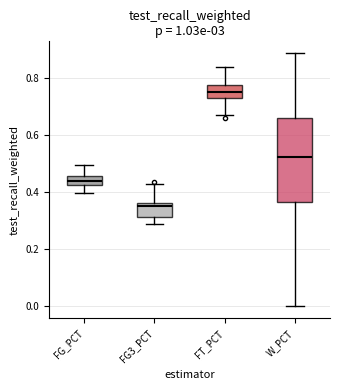

Reading left to right, transcribe this box plot: for each box, give where its median line is, the range the box spans, and where its two whiskers end, as read against the y-axis. The values are not printed on the chart, so give them approximately, as read against the axis.

FG_PCT: median 0.44, box 0.42 to 0.46, whiskers 0.40 to 0.50
FG3_PCT: median 0.36 (just below the box's upper edge), box 0.32 to 0.36, whiskers 0.28 to 0.42
FT_PCT: median 0.76, box 0.74 to 0.78, whiskers 0.68 to 0.84
W_PCT: median 0.52, box 0.36 to 0.66, whiskers 0.00 to 0.88